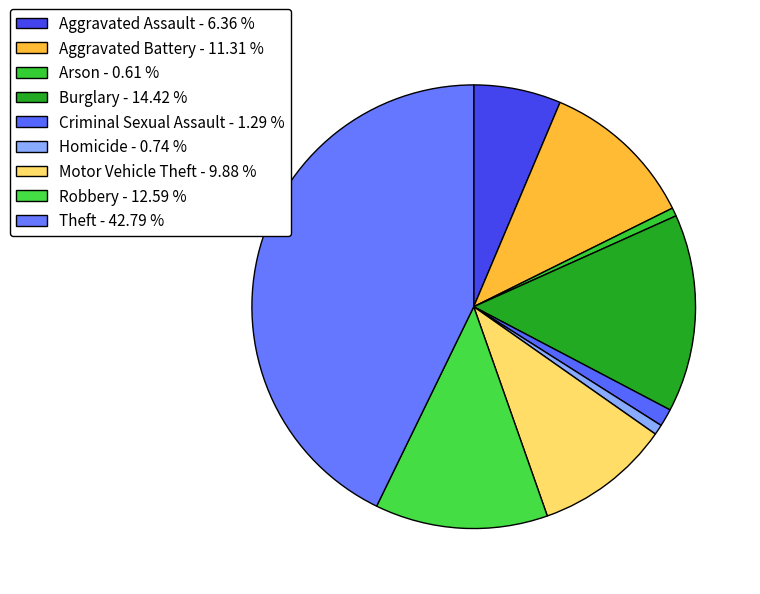

Does any single category account for the majority?

No